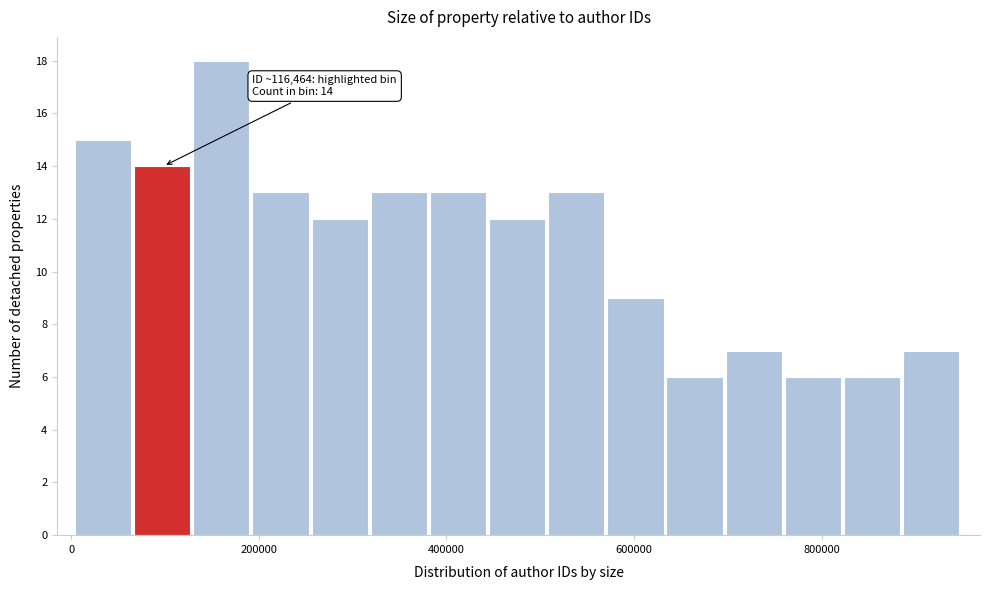

Read against the x-axis, roughly where is the centre of the tallest bar?

160000